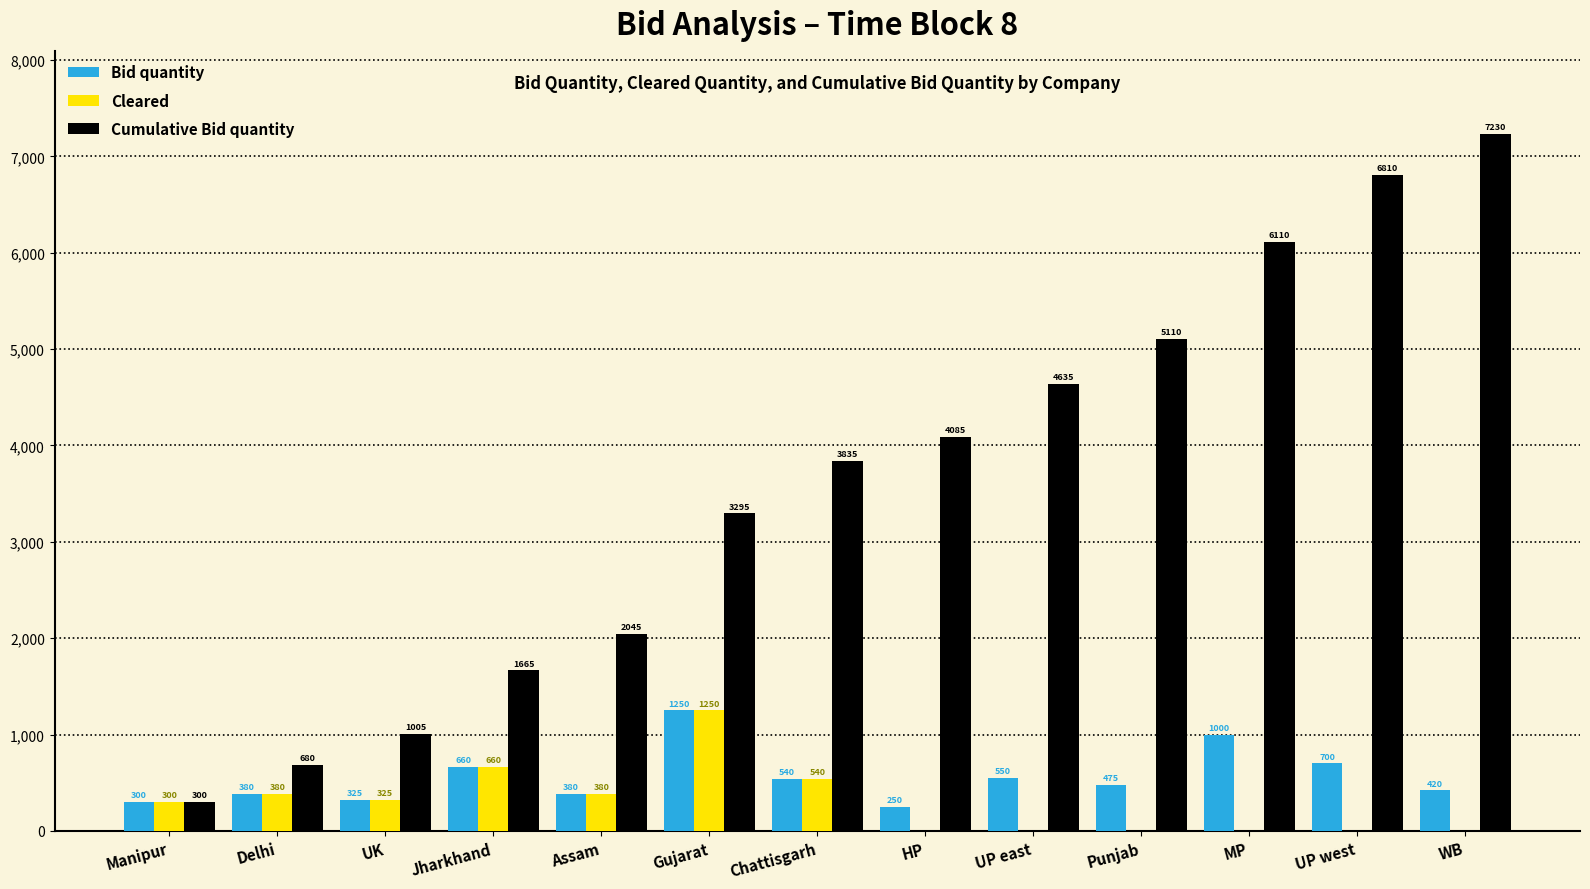

Which series changed the most between Manipur and UP west?

Cumulative Bid quantity